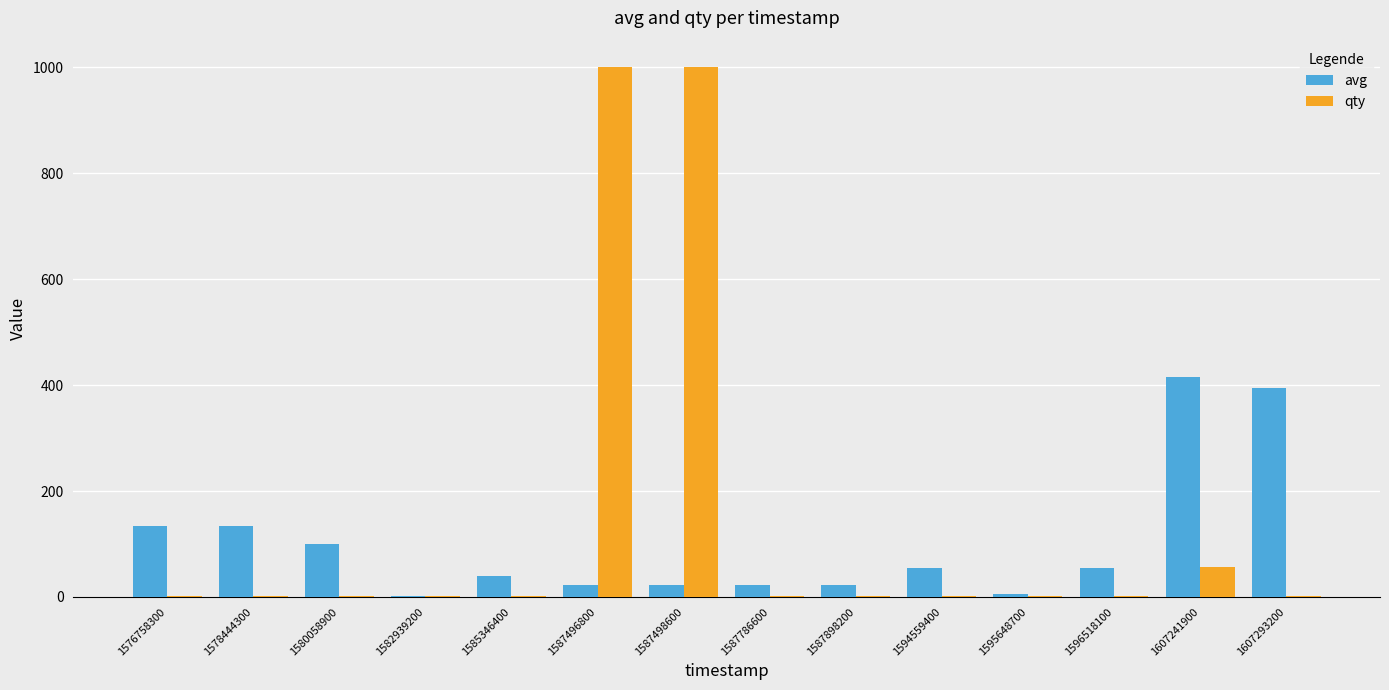

Which series has the largest total across all categories?

qty